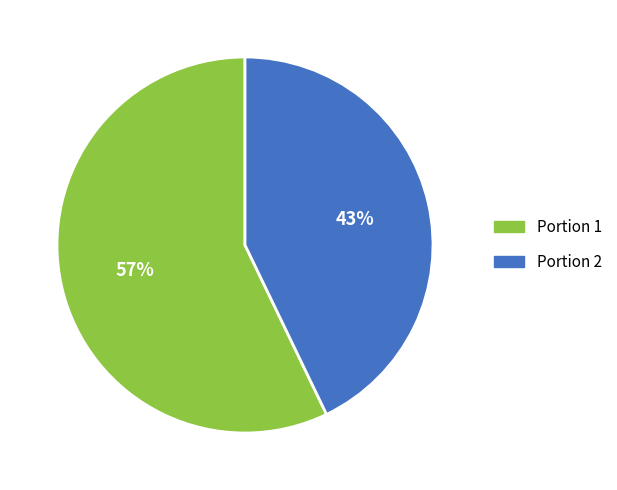

To the nearest percent, what is the difference between the largest and smallest slice percentages?

14%